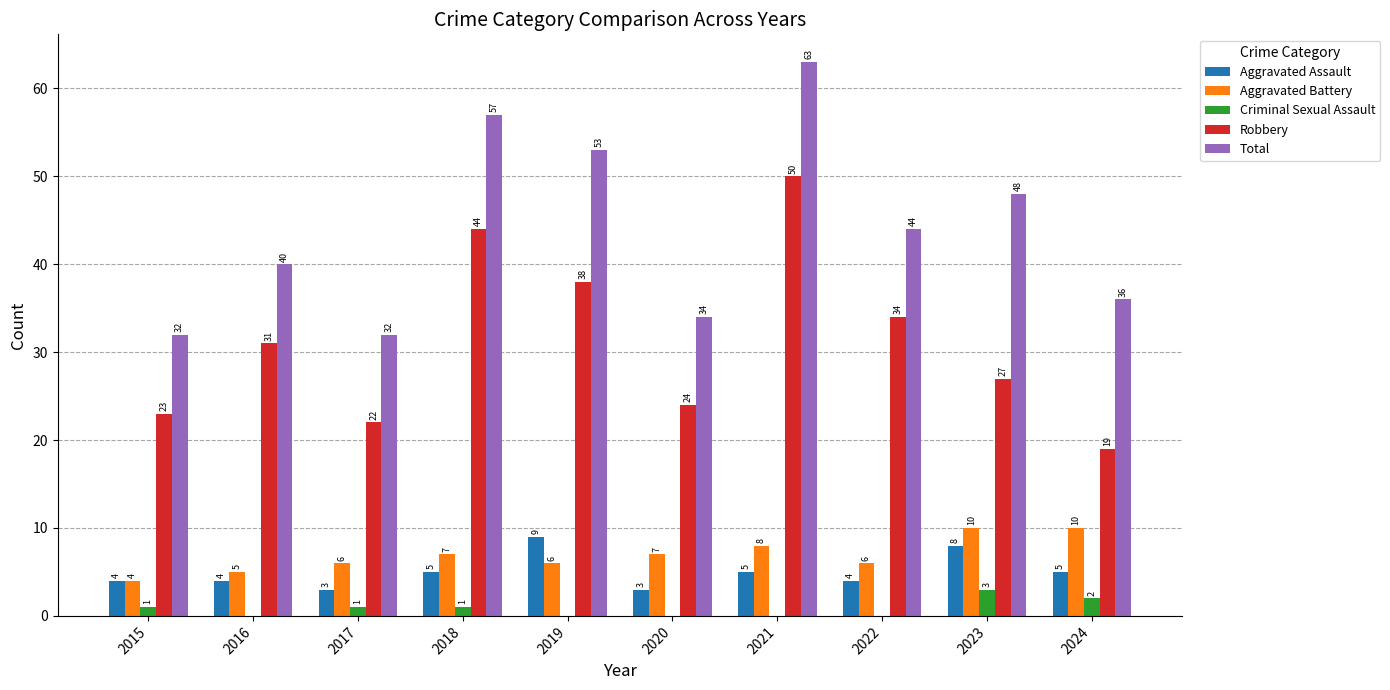

What is the total value across all series at 2024?

72